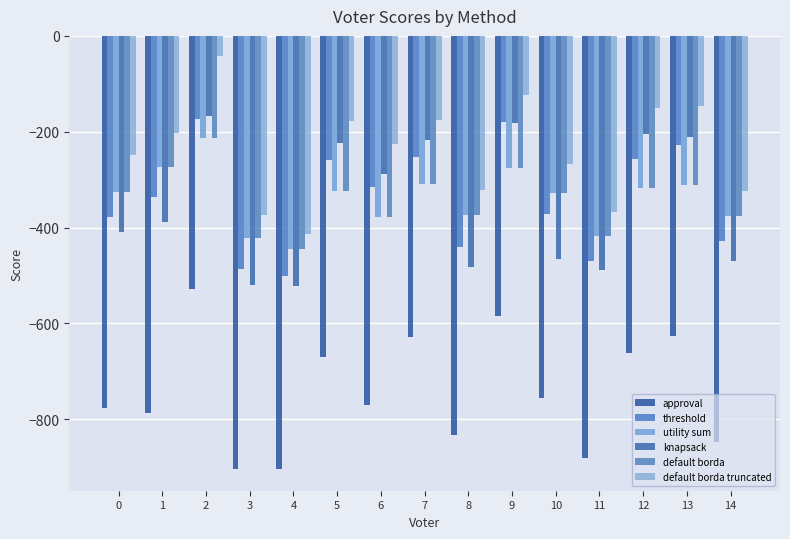

Where is threshold nearest to the value -338?

1